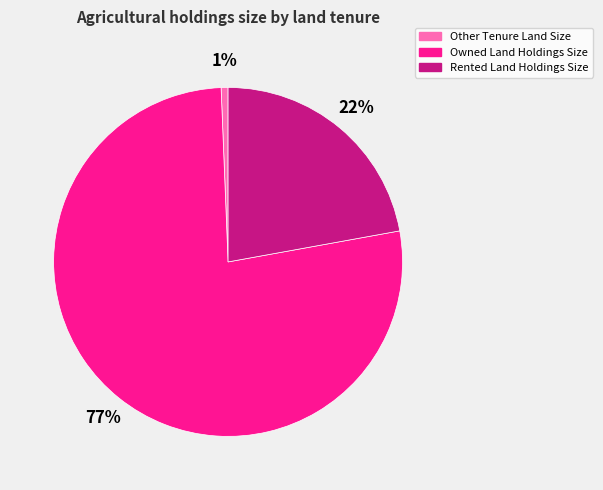

To the nearest percent, what is the combined percentage of Other Tenure Land Size and Rented Land Holdings Size?

23%